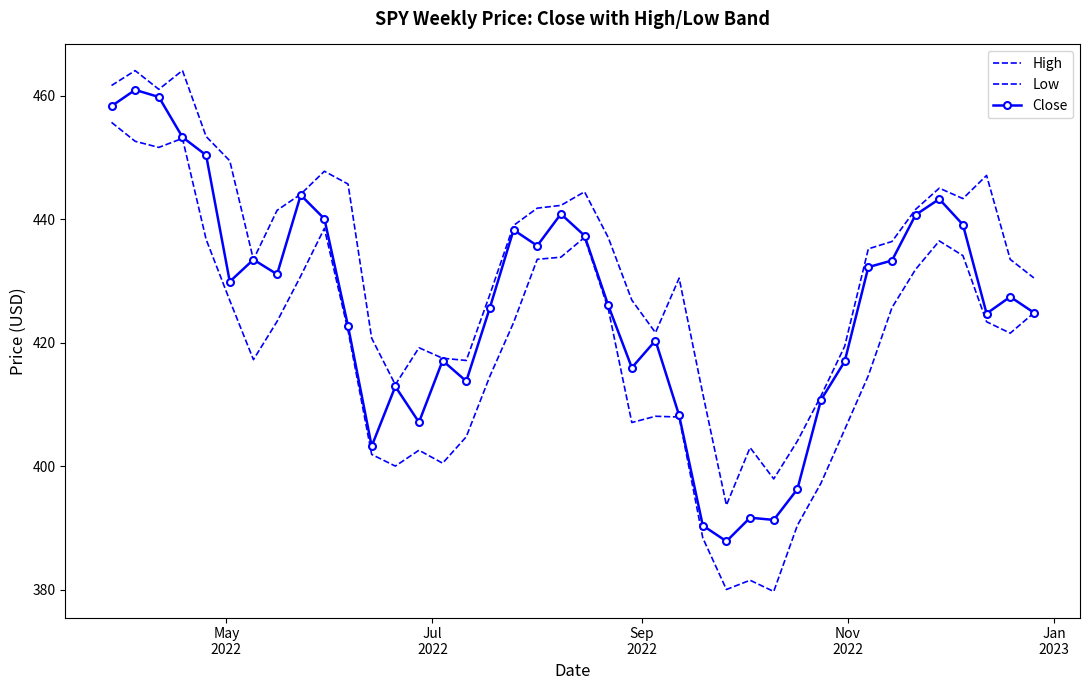

Rank the series by their maximum value, from lowest to highest.

Low, Close, High